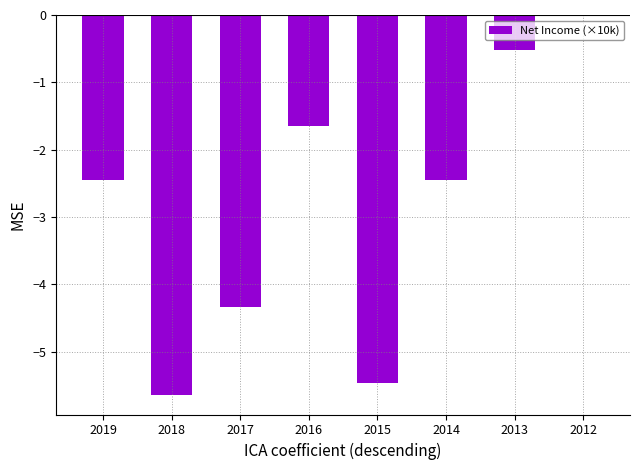

Which label corresponds to the largest value in the chart?

2012